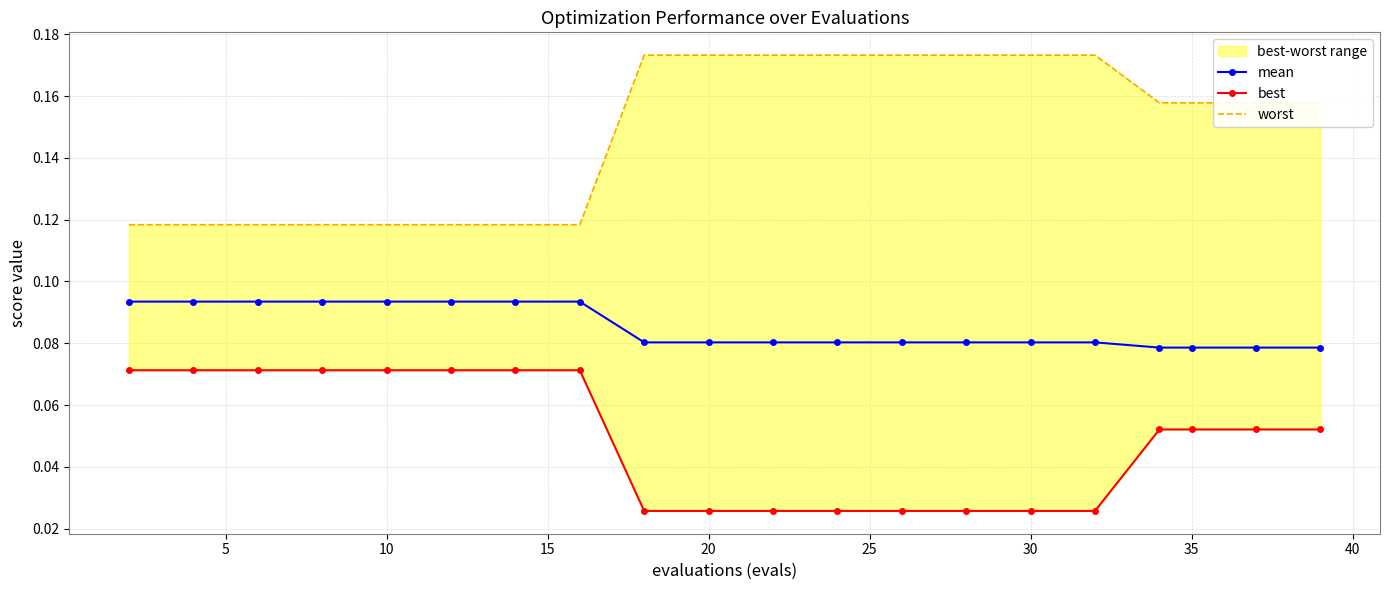

Count the mean values in the range 0 to 1.

20